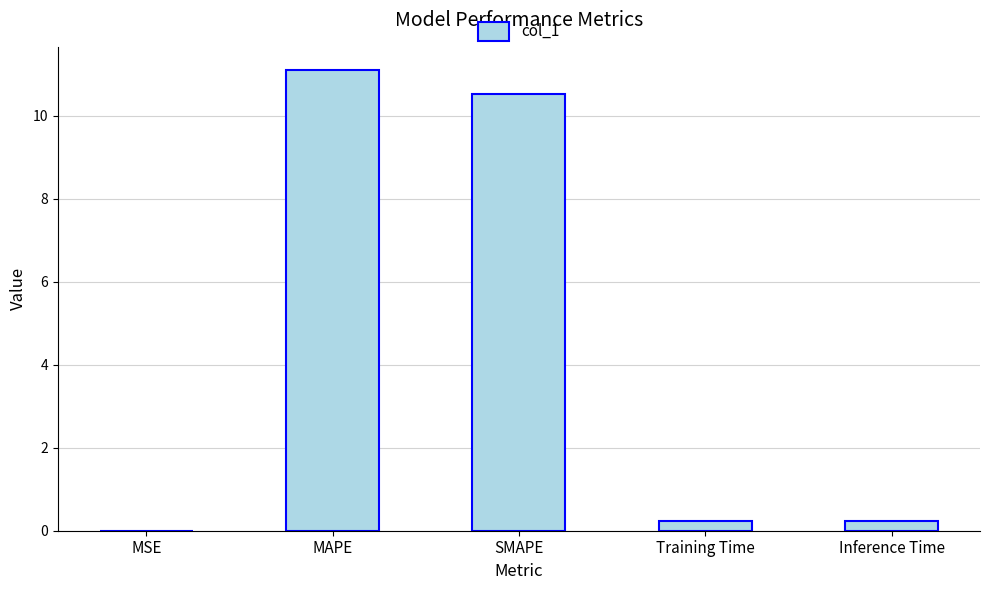

True or false: the data shows 10.5 at SMAPE.

True